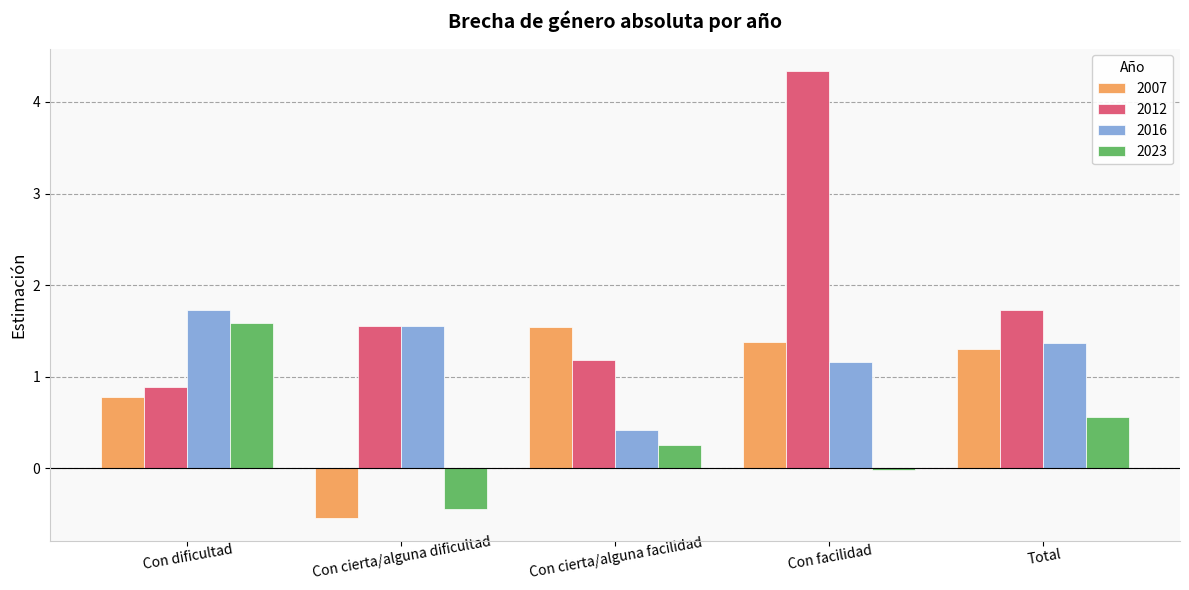

What is the approximate value of 2012 at Con facilidad?

4.3